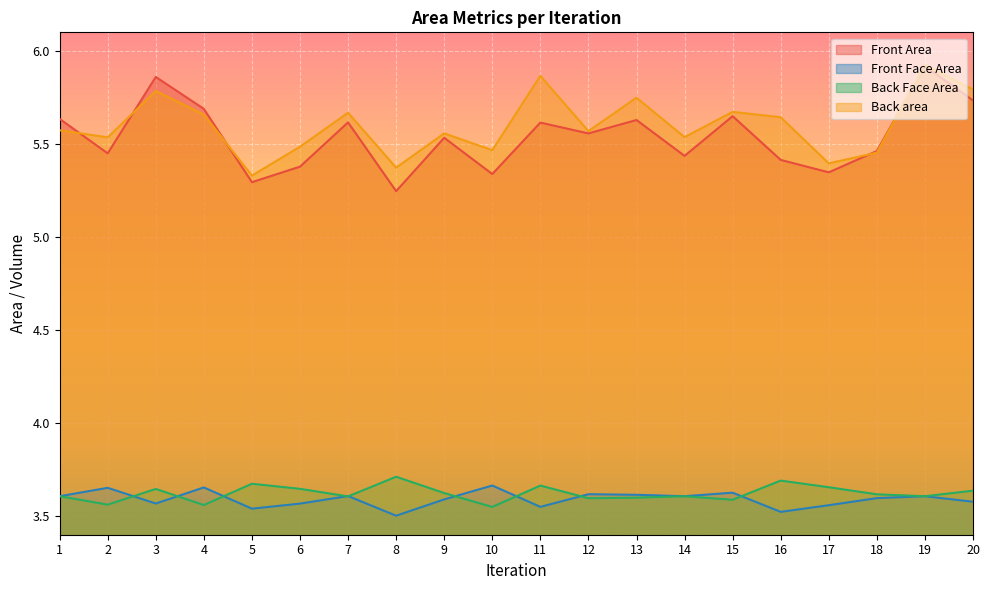

Which series changed the most between 3 and 14?

Front Area